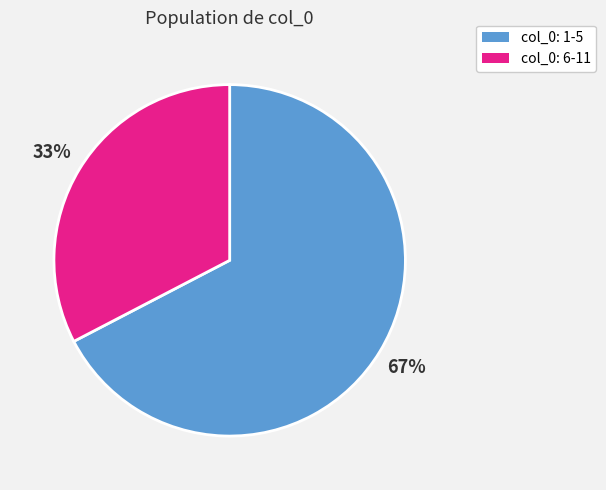

To the nearest percent, what is the average slice percentage?

50%